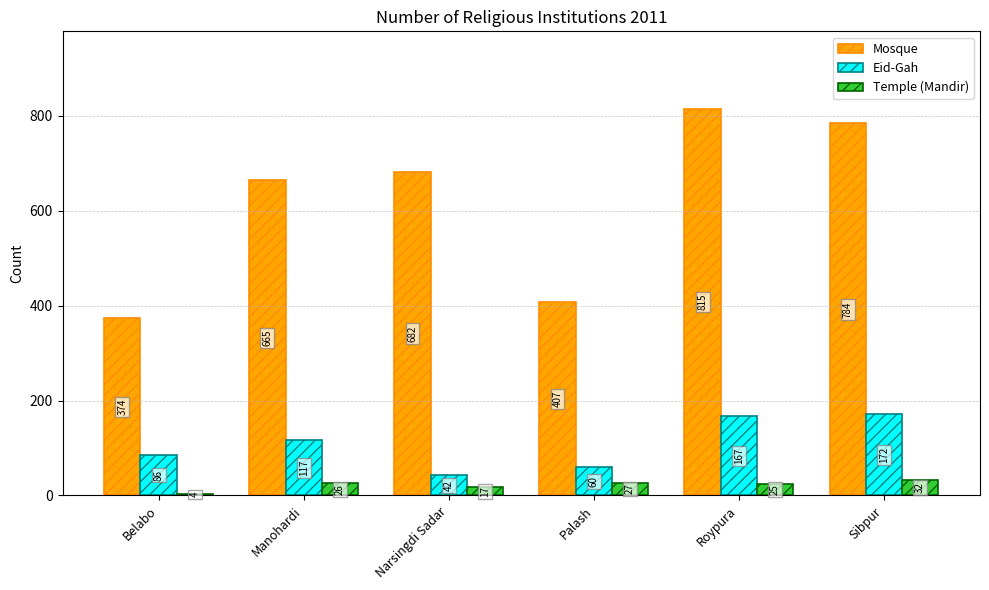

Is the value of Mosque at Sibpur greater than the value of Eid-Gah at Roypura?

Yes